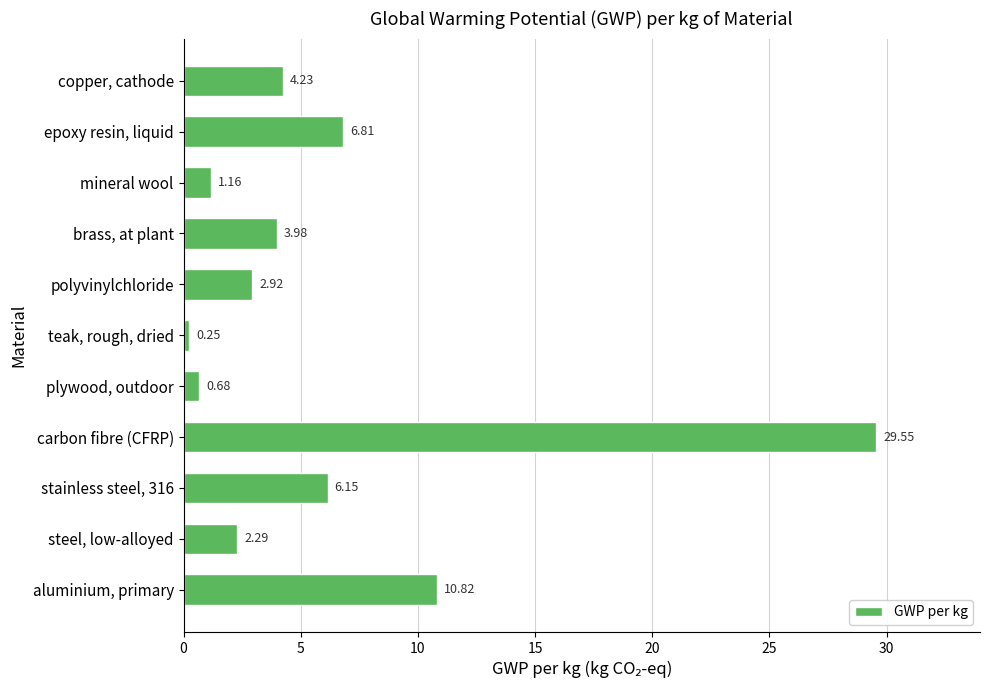

At which category does the chart reach its minimum across all series?

teak, rough, dried